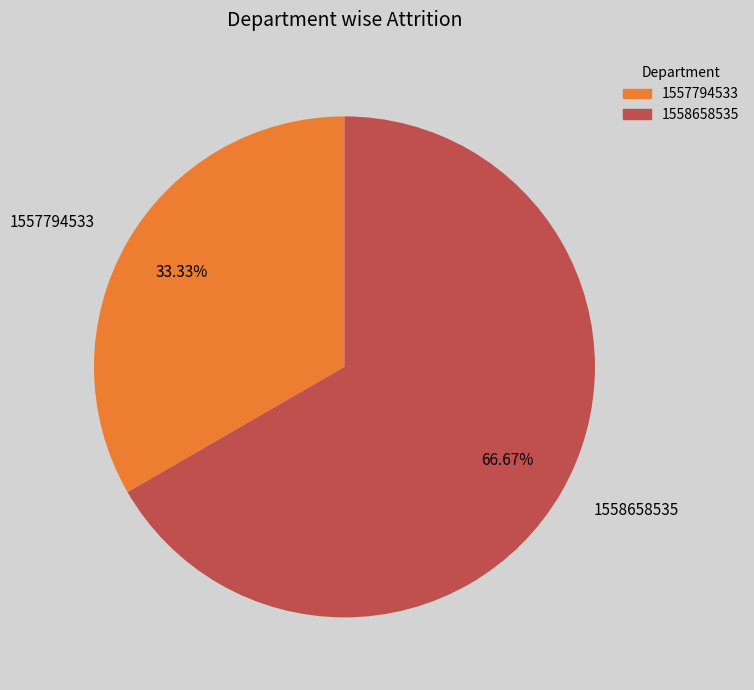

Is it true that 1557794533 is 26% of the pie?

False